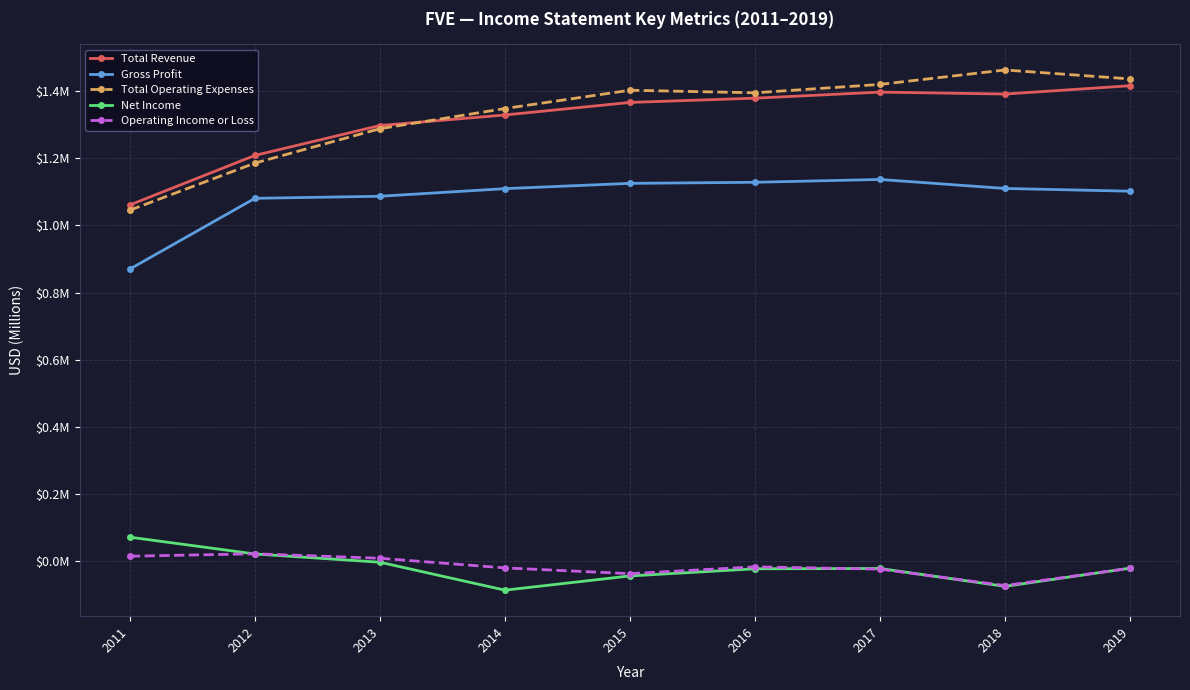

What are all the series names shown in the legend?

Total Revenue, Gross Profit, Total Operating Expenses, Net Income, Operating Income or Loss